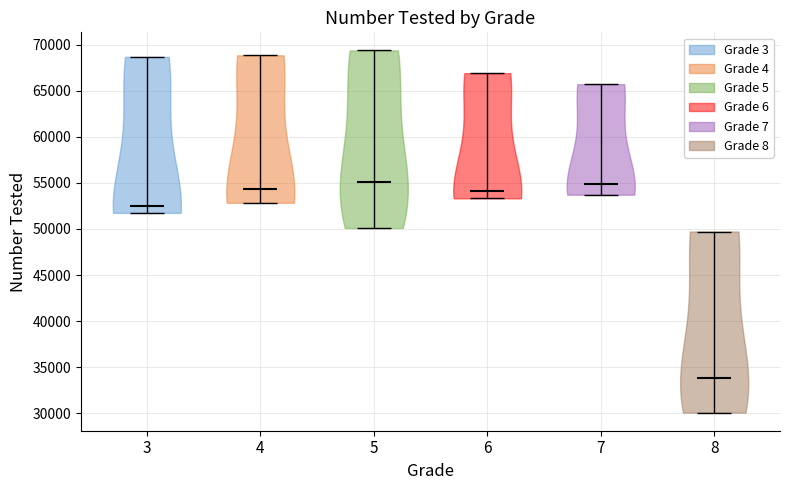

Reading left to right, read every violin against the y-axis: where its median line is, and the lowest and highest points it reaches. The values are not printed on the chart, so give them approximately, as read against the axis.

3: median line 52500, lowest point 51500, highest point 68500
4: median line 54500, lowest point 53000, highest point 69000
5: median line 55000, lowest point 50000, highest point 69500
6: median line 54000, lowest point 53500, highest point 67000
7: median line 55000, lowest point 53500, highest point 65500
8: median line 34000, lowest point 30000, highest point 49500